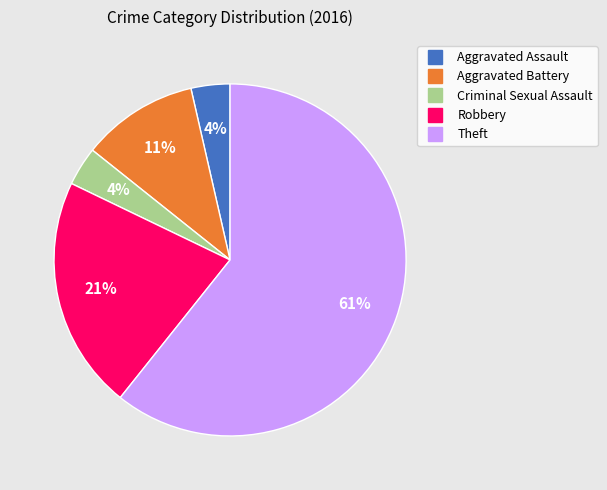

To the nearest percent, what is the combined percentage of Aggravated Assault and Robbery?

25%